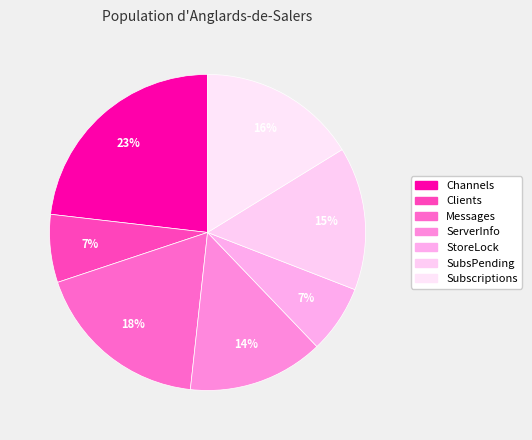

How much of the chart is everything except SubsPending?

85.3%